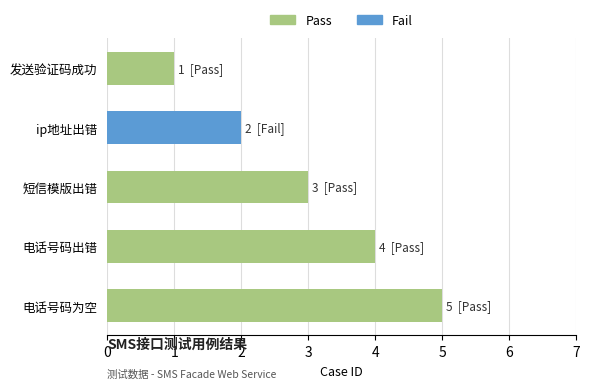

List the labels in order of value, largest first.

电话号码为空, 电话号码出错, 短信模版出错, ip地址出错, 发送验证码成功